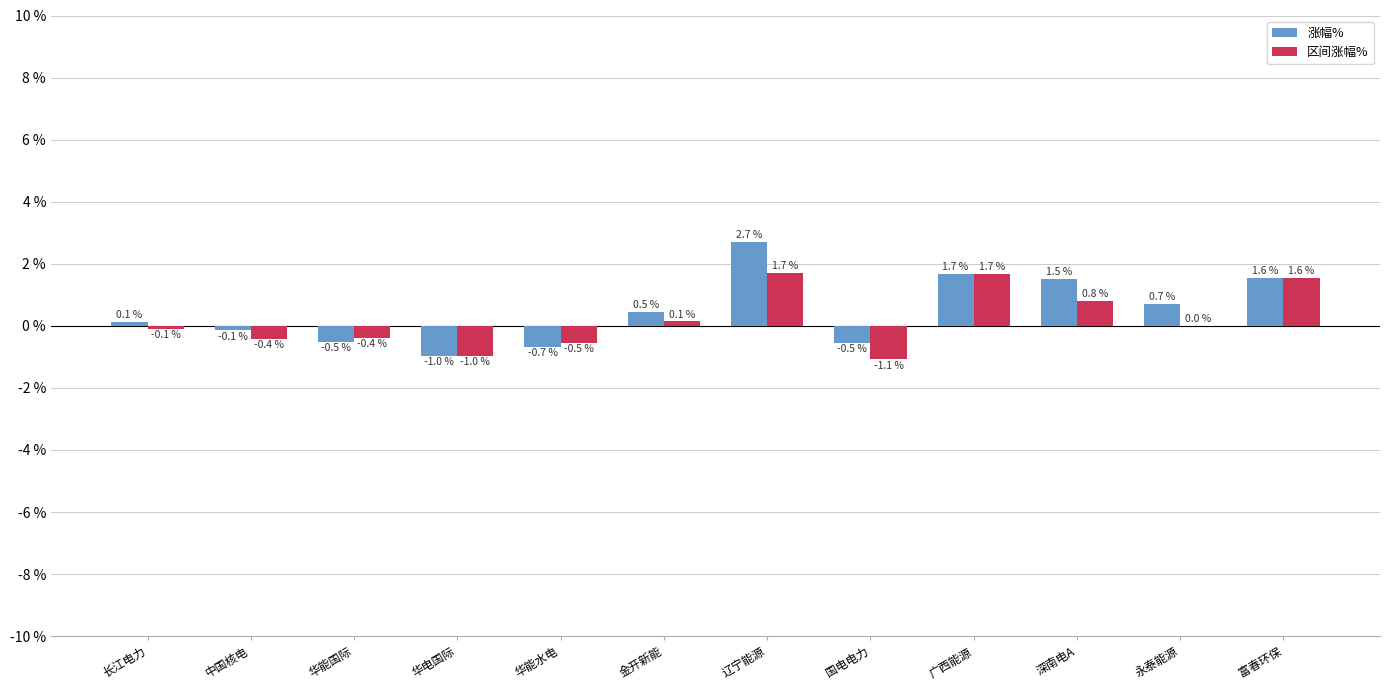

Is the value of 区间涨幅% at 华能水电 greater than the value of 涨幅% at 富春环保?

No